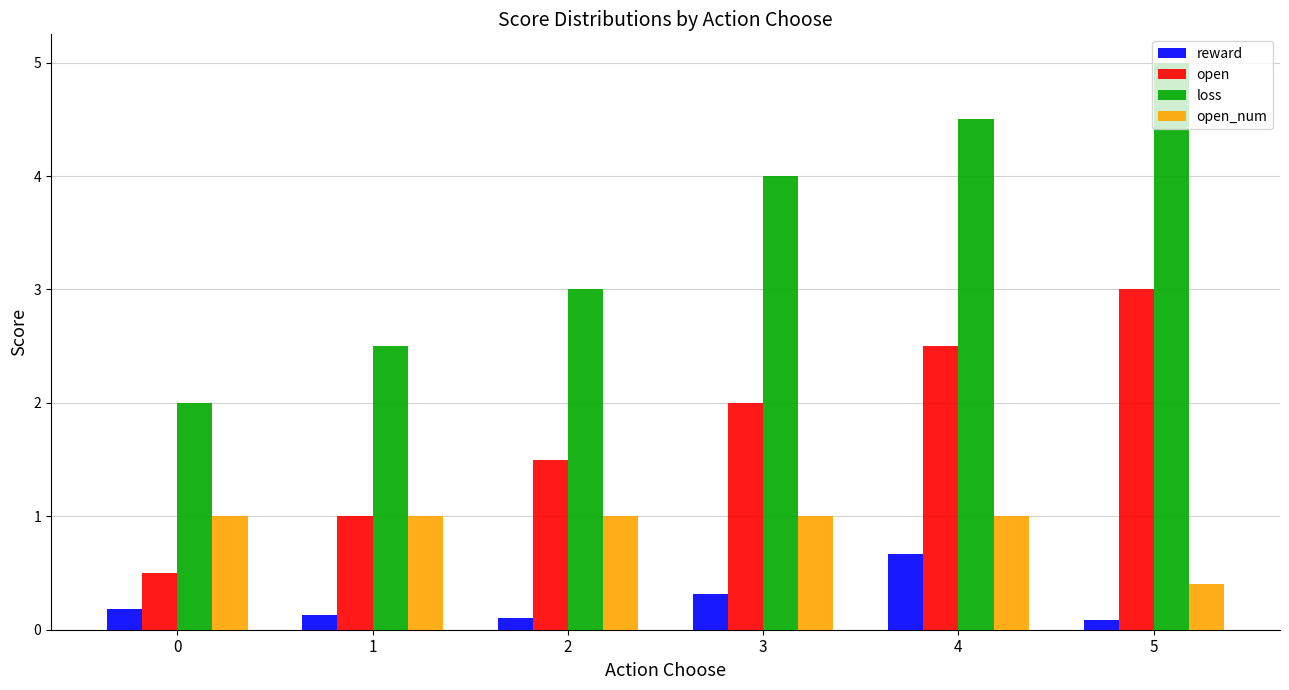

Are the bars grouped side by side (vs. stacked)?

Yes